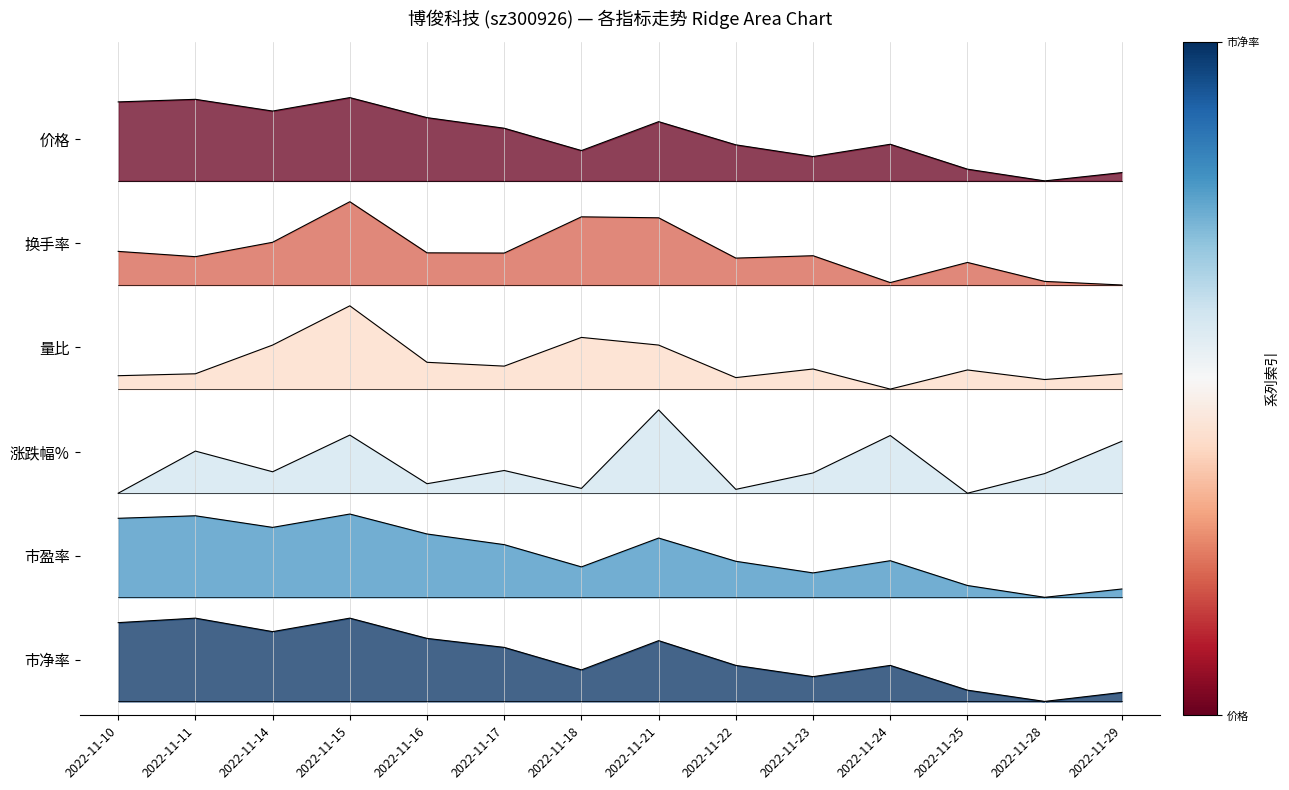

What are all the series names shown in the legend?

价格, 换手率, 量比, 涨跌幅%, 市盈率, 市净率